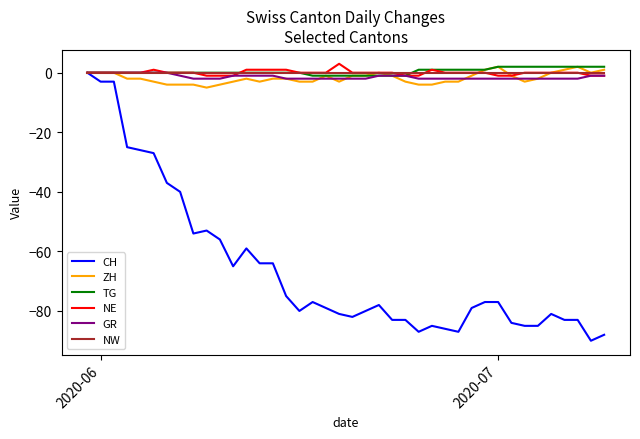

What is the maximum value shown in the chart?

3